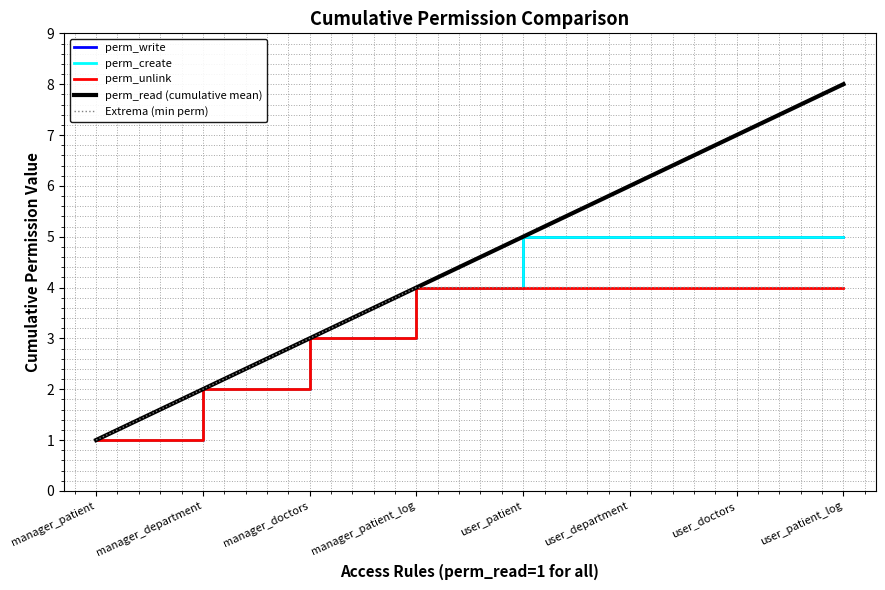

Does the chart have visible grid lines?

Yes